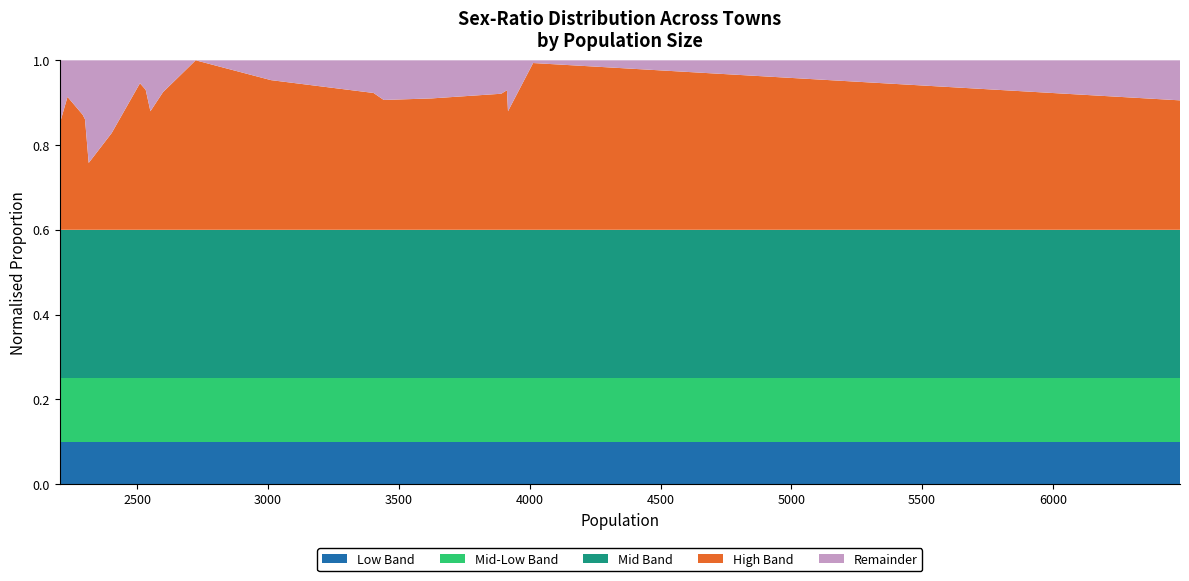

What are all the series names shown in the legend?

Low Band, Mid-Low Band, Mid Band, High Band, Remainder